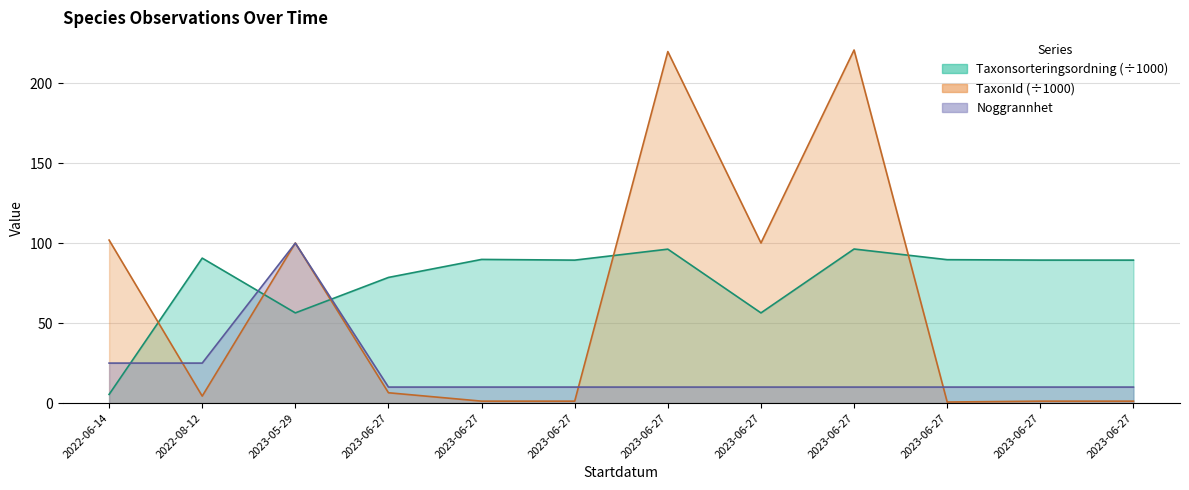

Which category has the highest value in the Taxonsorteringsordning series?

2023-06-27